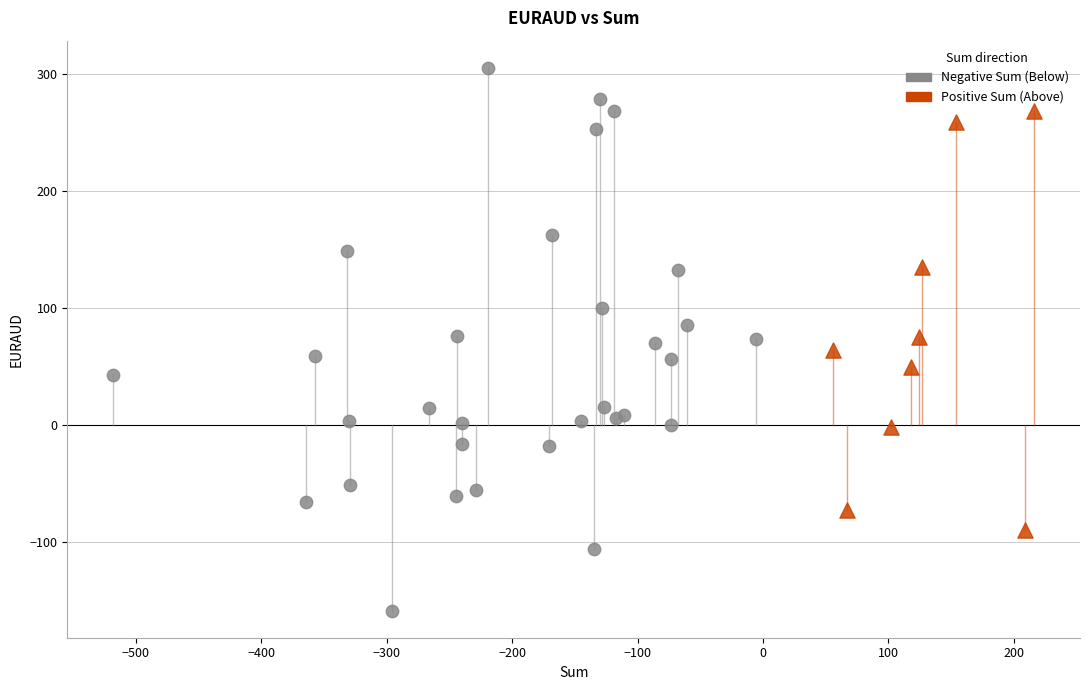

Which series contains the highest Y value?

Negative Sum (Below)